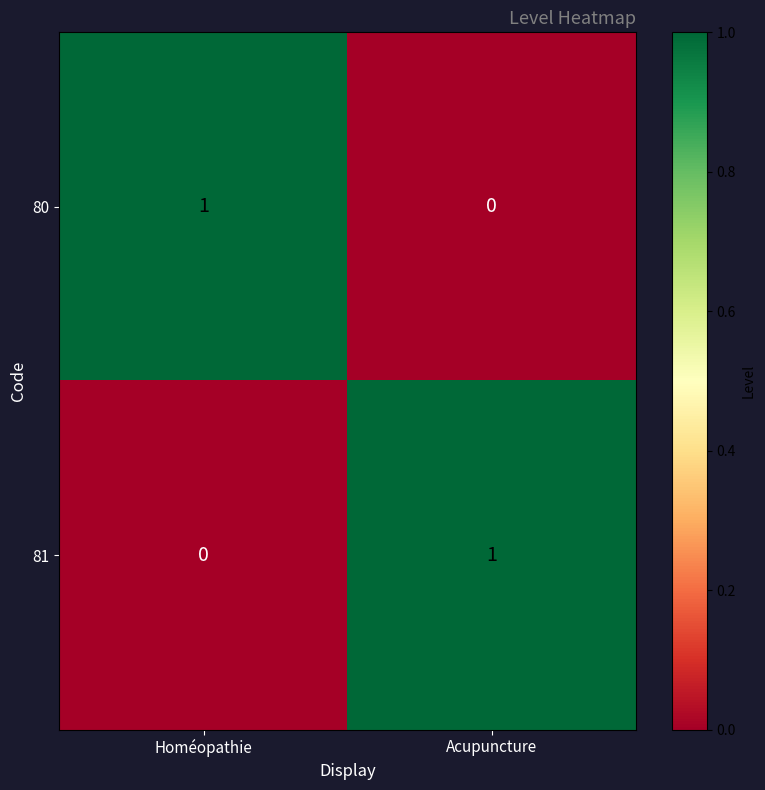

How many values in the 81 series are below 1?

1